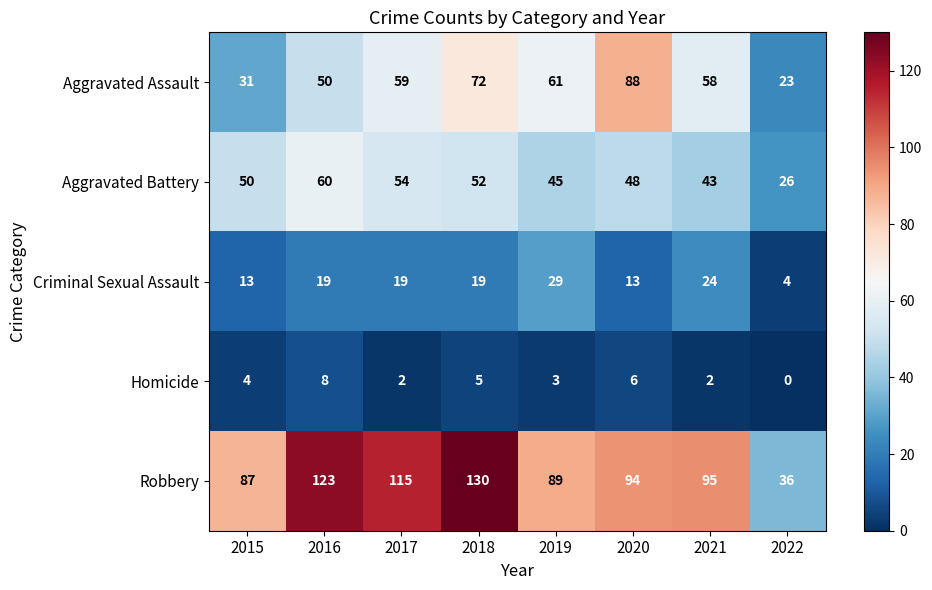

Which label corresponds to the smallest value in the chart?

2022